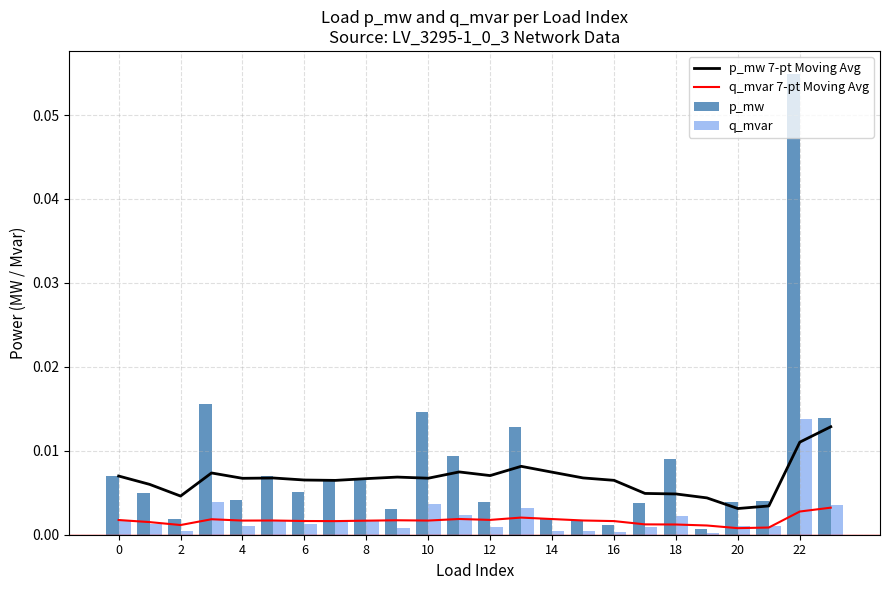

How many groups of bars are there?

24